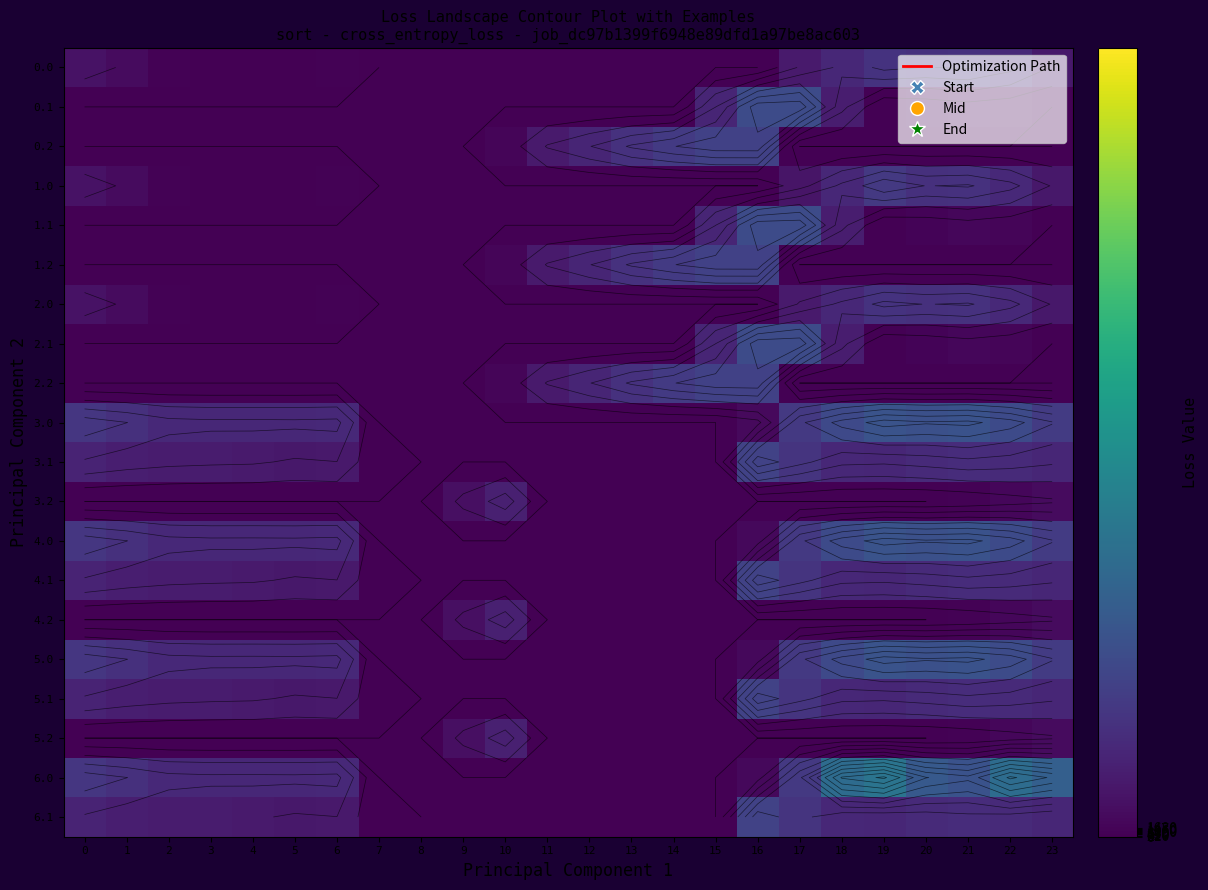

Which label corresponds to the smallest value in the chart?

7